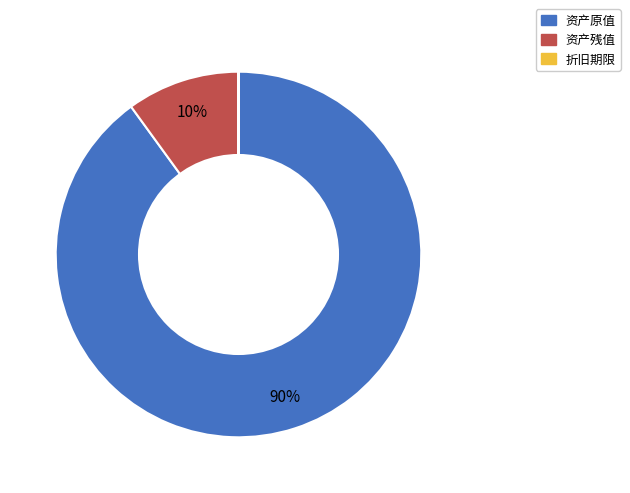

Which category accounts for the majority?

资产原值